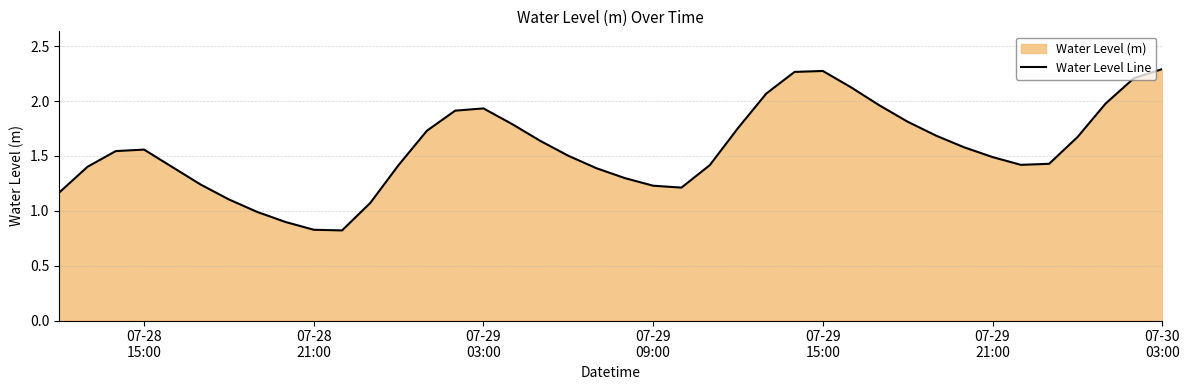

How many lines are shown in the chart?

1